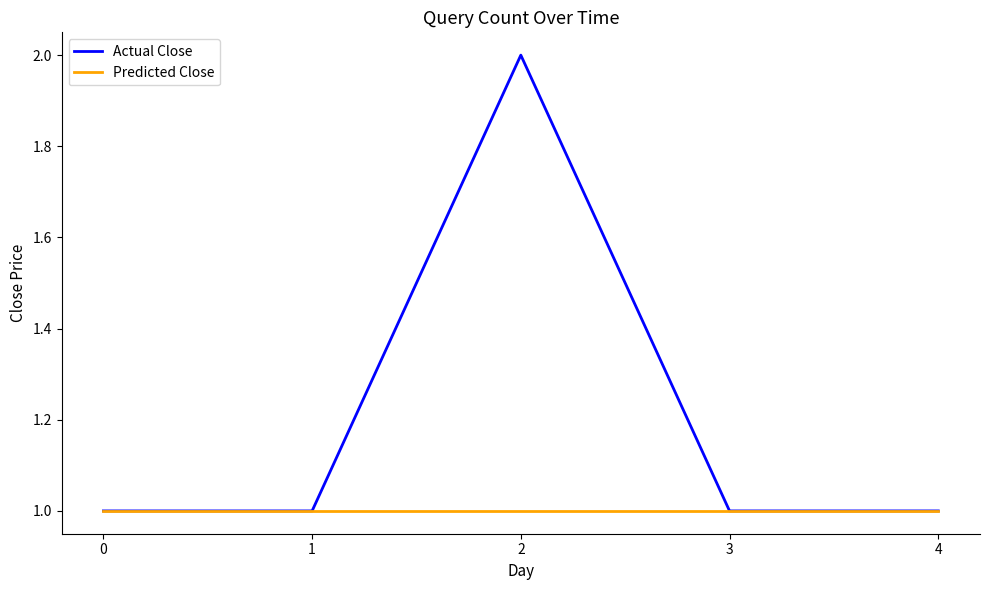

Reading left to right, what are all the values shown in this chart?

Actual Close: 1	1	2	1	1
Predicted Close: 1	1	1	1	1